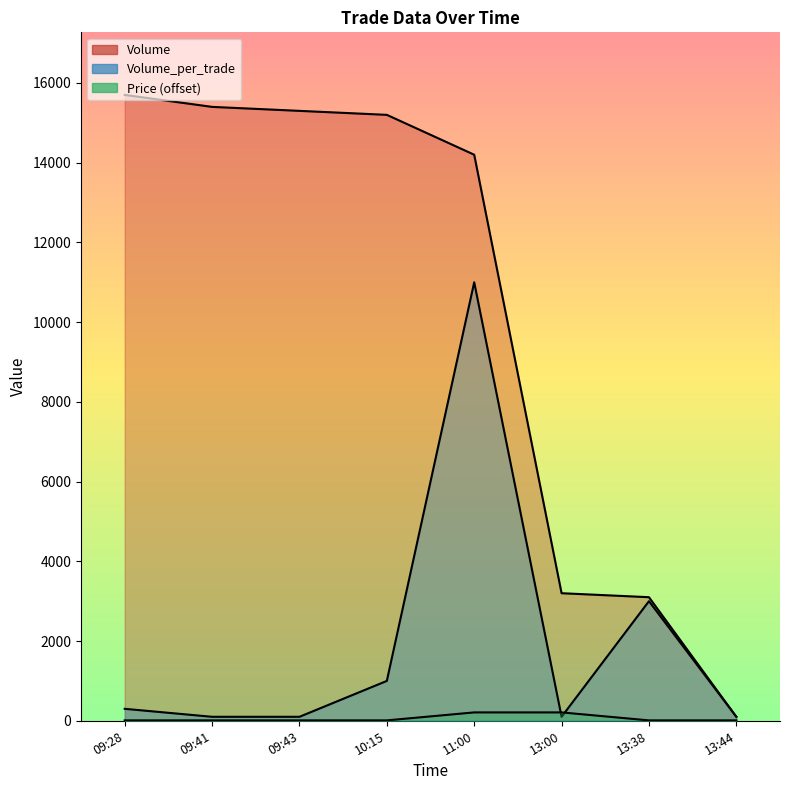

True or false: Price and Volume cross at least once.

False